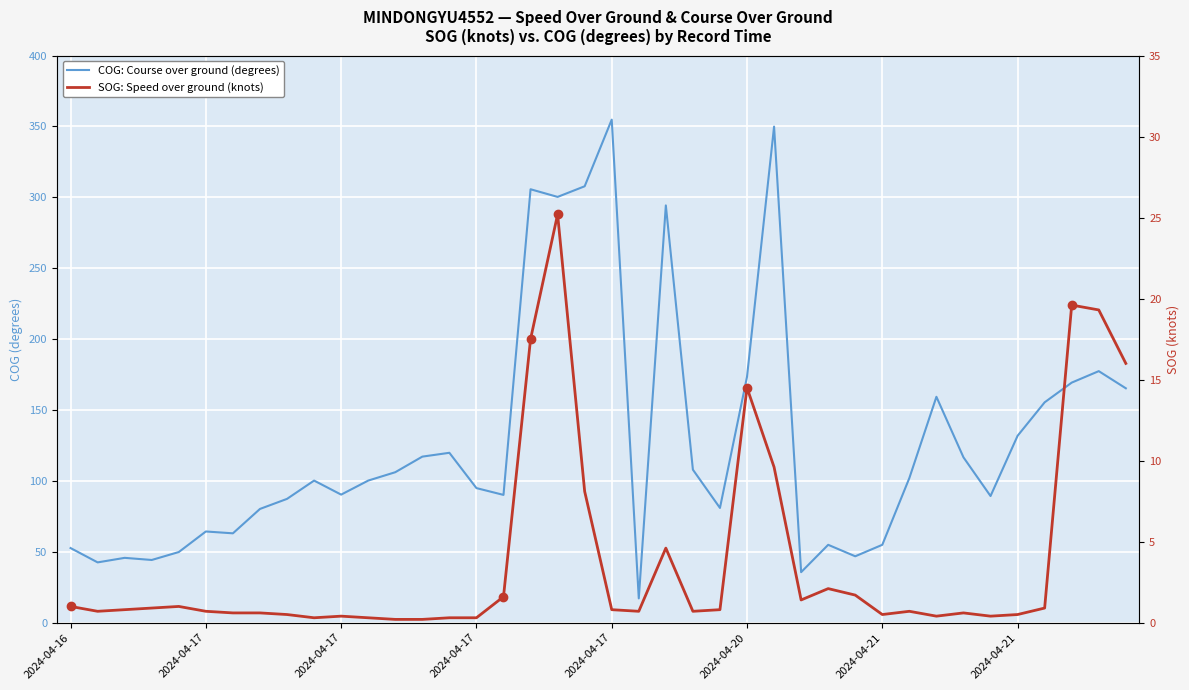

What is the sum of all COG: Course over ground (degrees) values?

5099.0